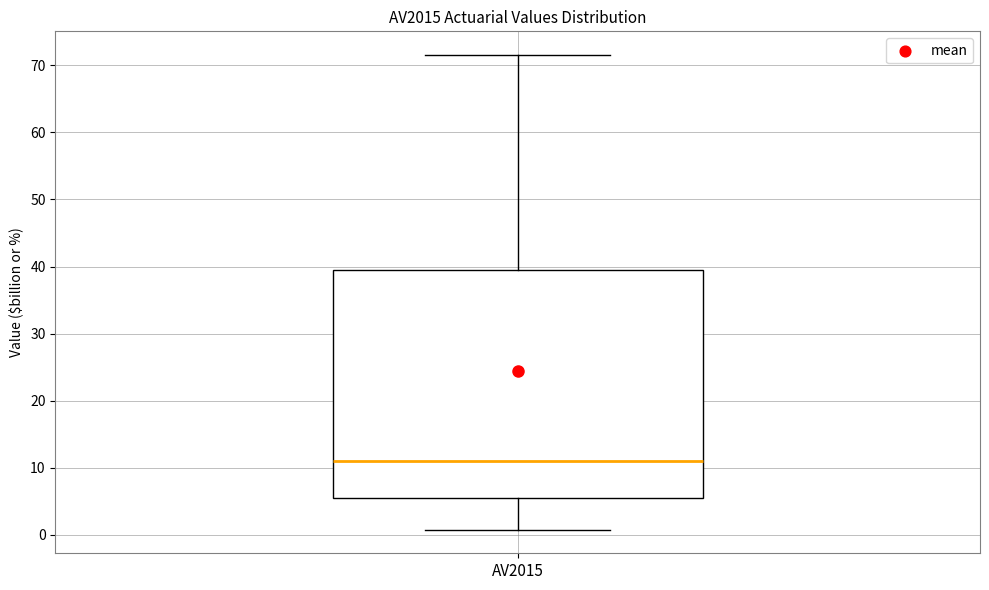

Read this box plot against the y-axis: the position of the median line, the range covered by the box, and the ends of both whiskers. The values are not printed on the chart, so give them approximately, as read against the axis.

median 11, box 6 to 40, whiskers 1 to 72